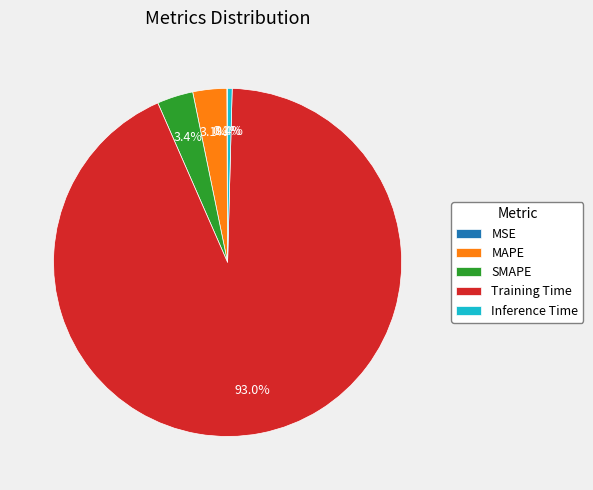

Is it true that Training Time is 93% of the pie?

True